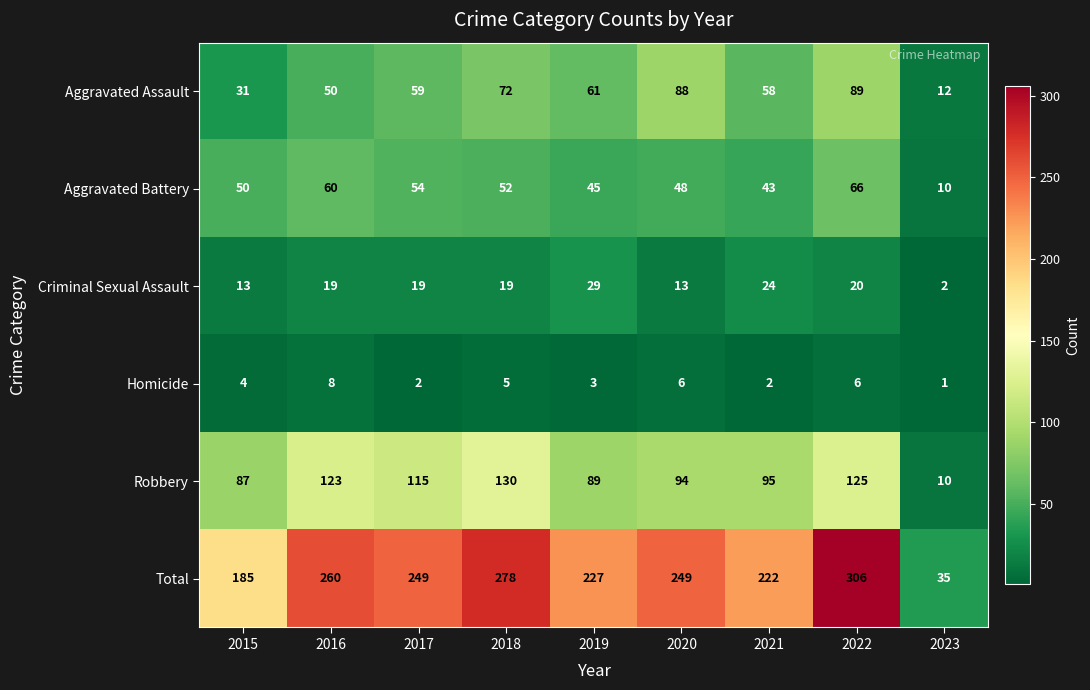

What is the maximum value shown in the chart?

306